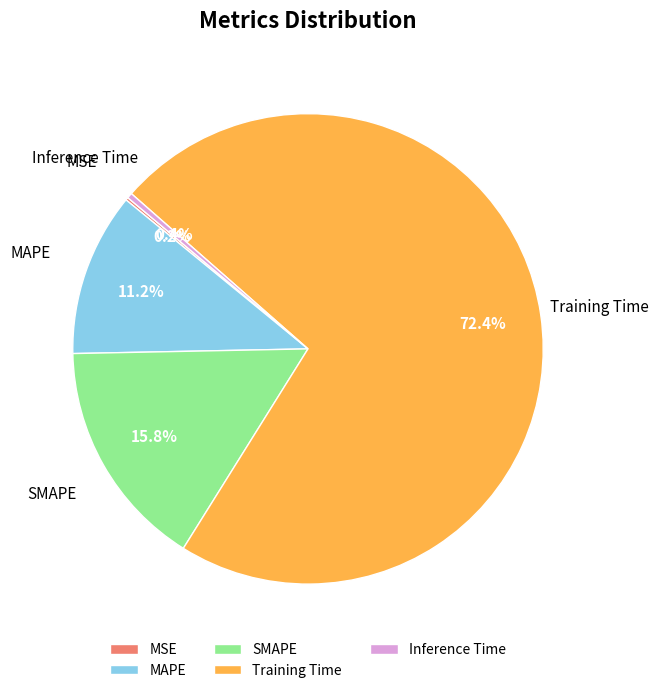

Is there any slice that represents more than half of the pie?

Yes